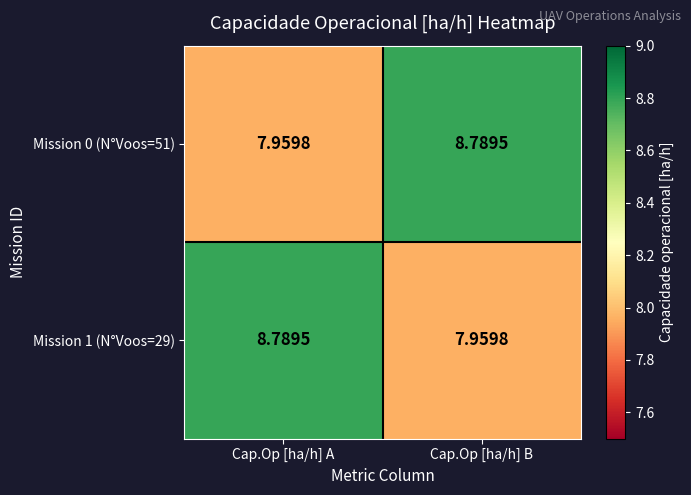

How many categories are shown in the chart?

2